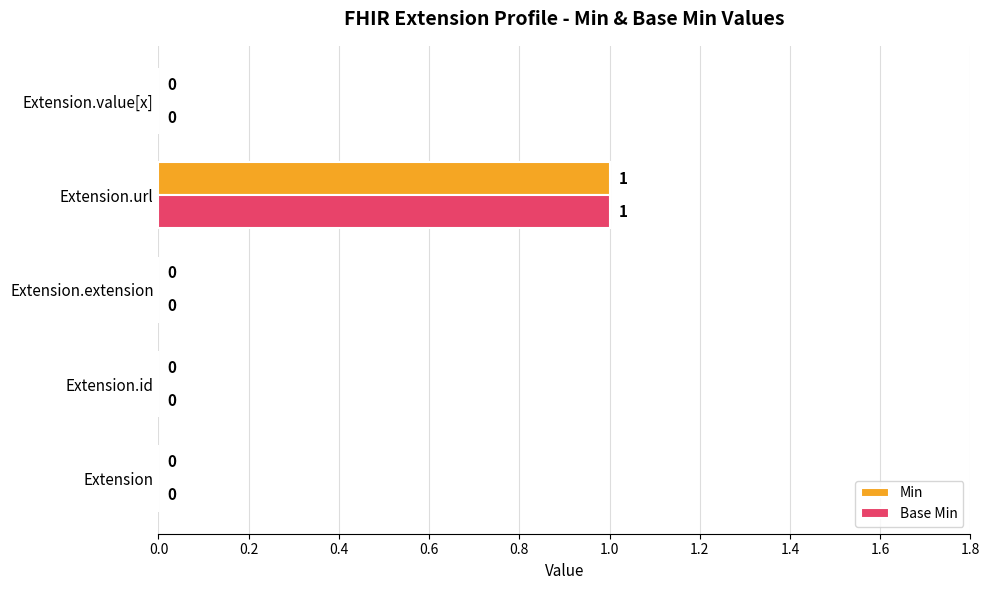

Is the value of Base Min at Extension greater than the value of Min at Extension.url?

No